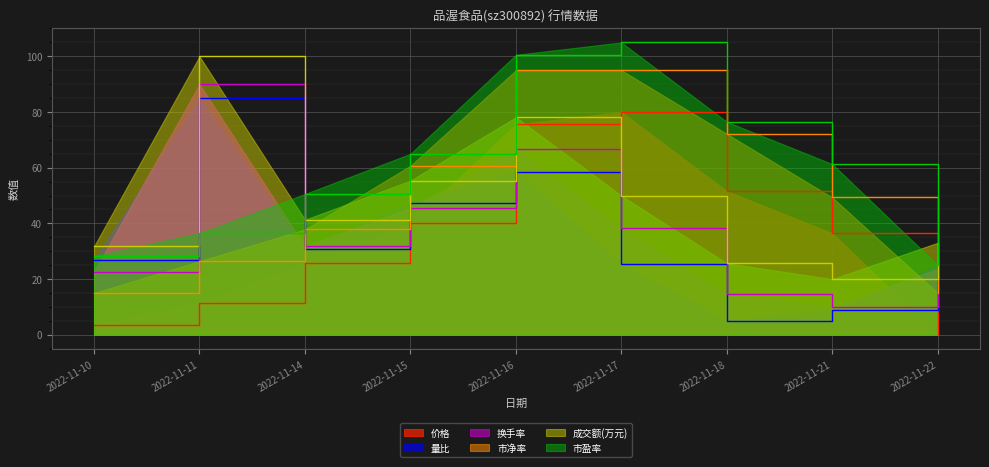

What is the difference between the maximum and second lowest values in the 换手率 series?

75.4